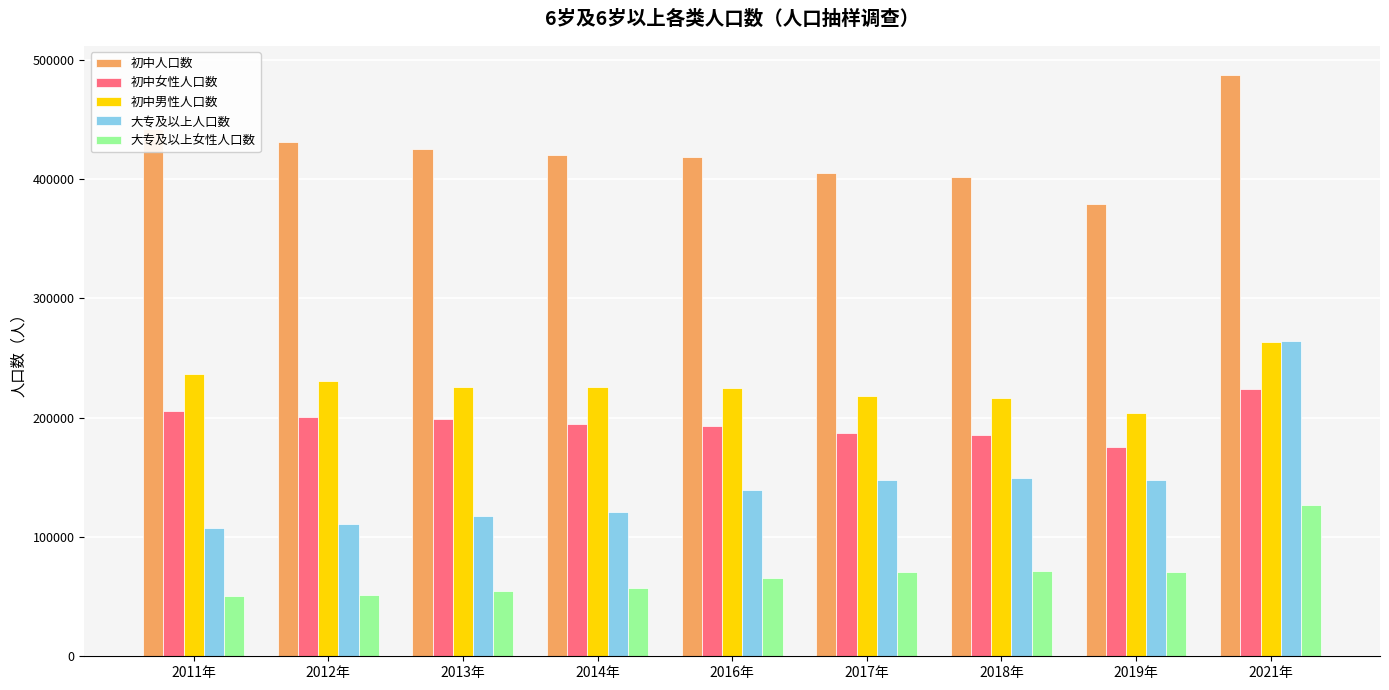

The 大专及以上女性人口数 series shows 88288 at 2012年. True or false?

False